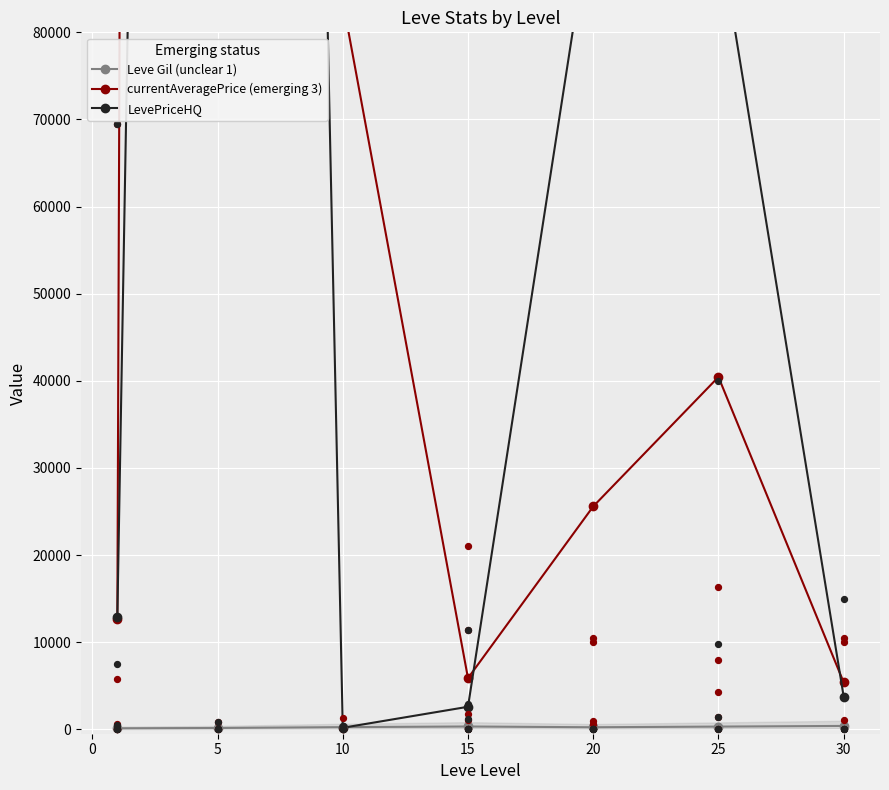

What are all the series names shown in the legend?

Leve Gil (unclear 1), currentAveragePrice (emerging 3), LevePriceHQ